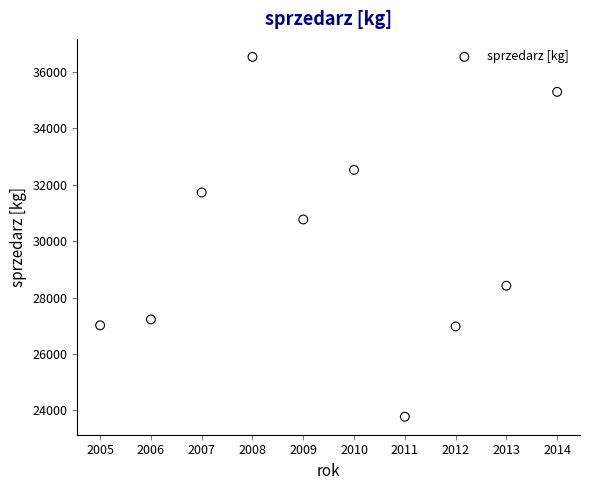

What is the range of Y values (max minus min)?

12745